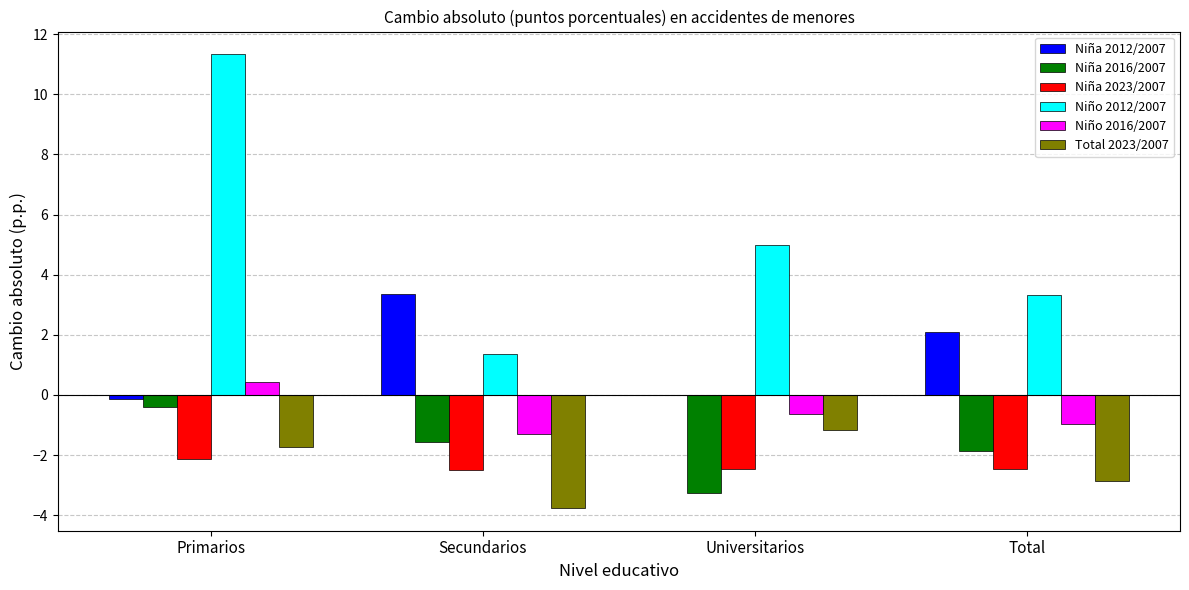

What is the sum of all Niño 2012/2007 values?

21.0